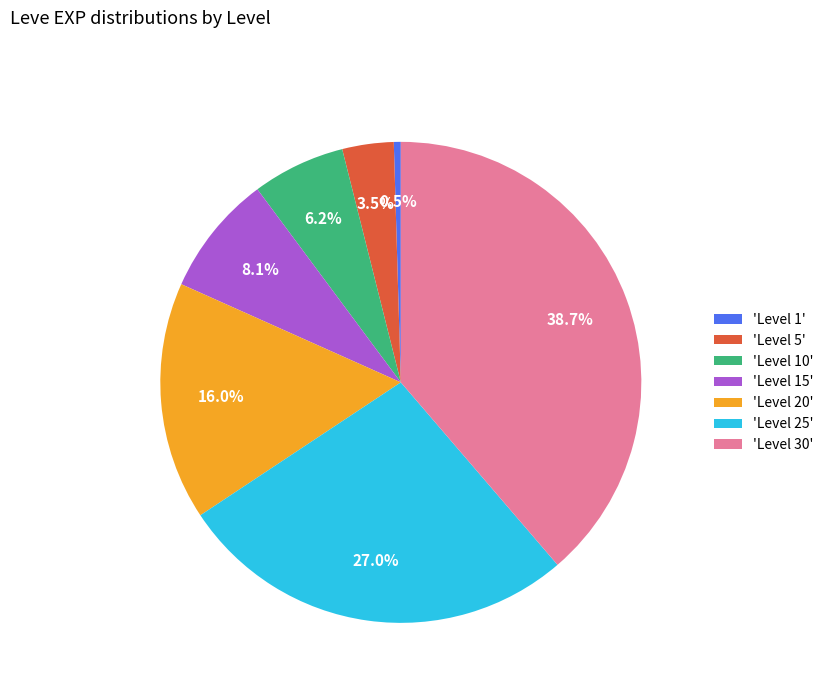

Between 'Level 30' and 'Level 25', which is larger?

'Level 30'